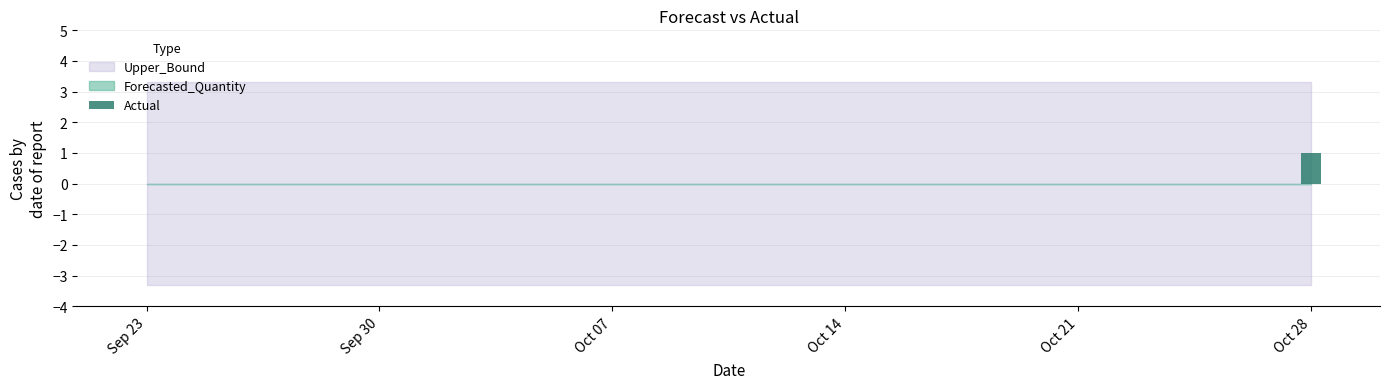

Which category has the highest value across all series?

Oct 28